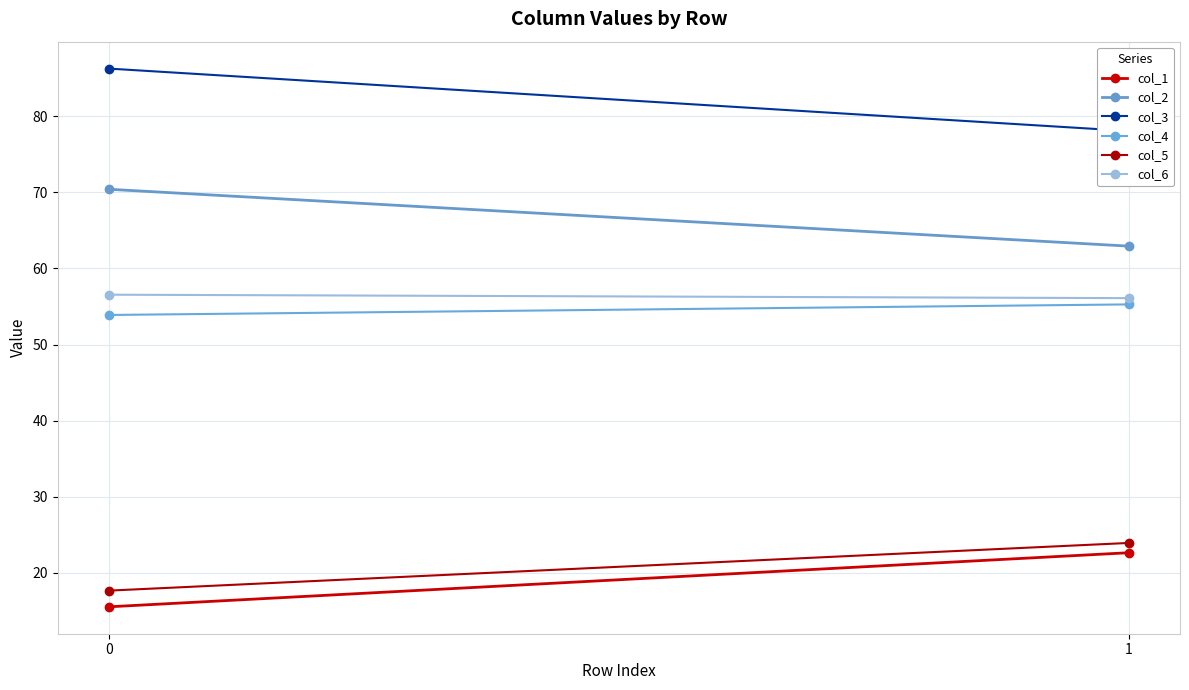

What is the total value across all series at 1?

298.9